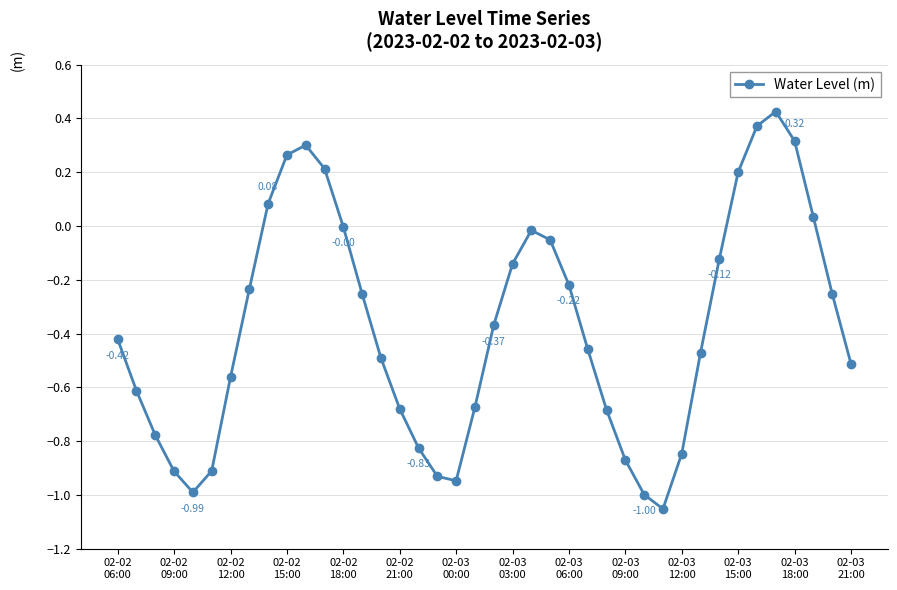

What is the difference between the maximum and minimum values?

1.5